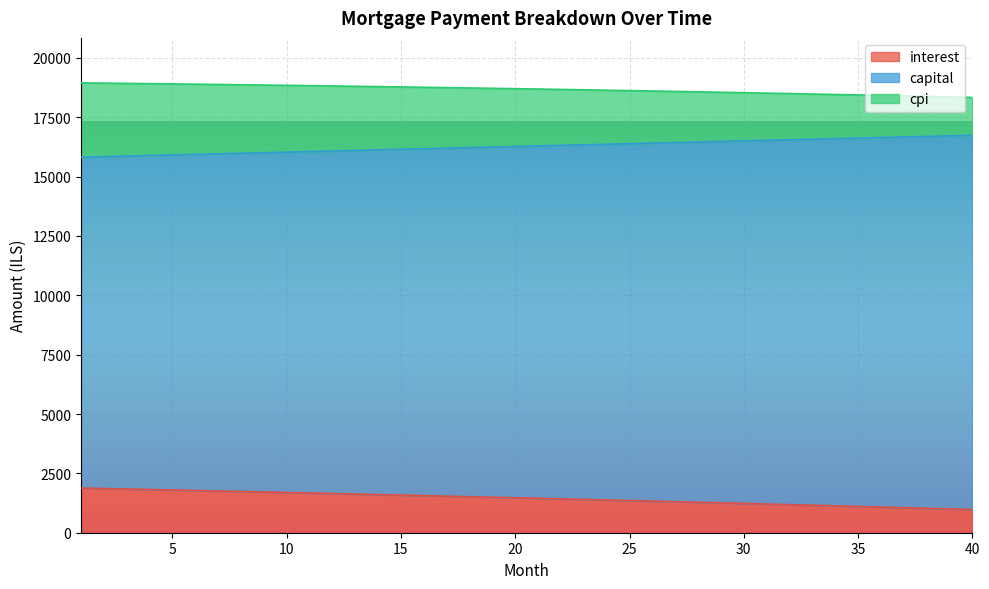

How many lines are shown in the chart?

3